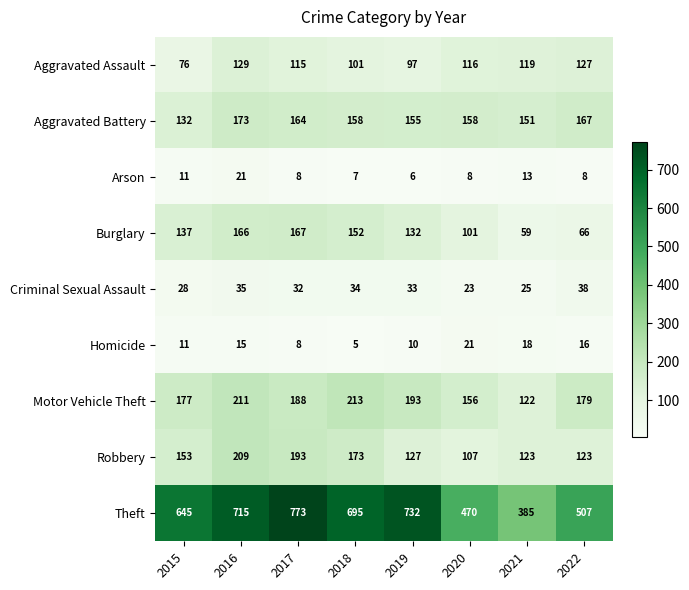

At which category is the sum across all series the highest?

2016